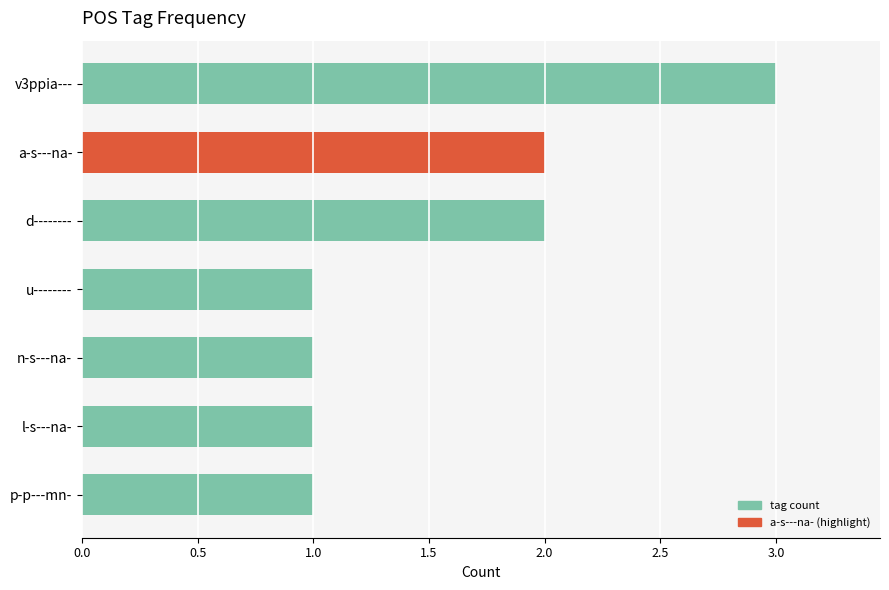

The value at a-s---na- is 3. True or false?

False